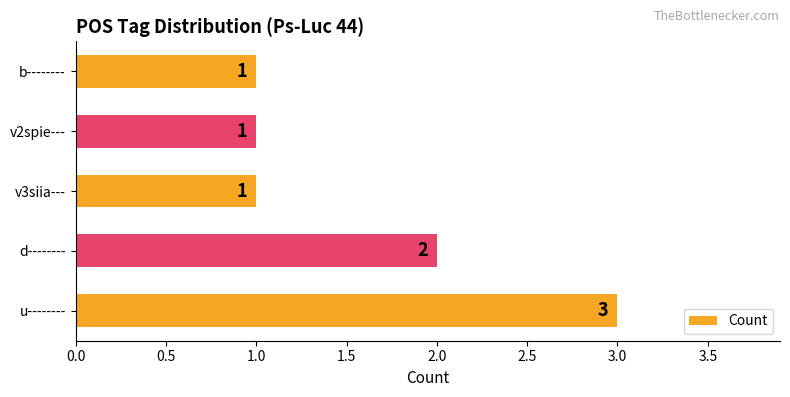

What is the difference between the maximum and minimum values?

2